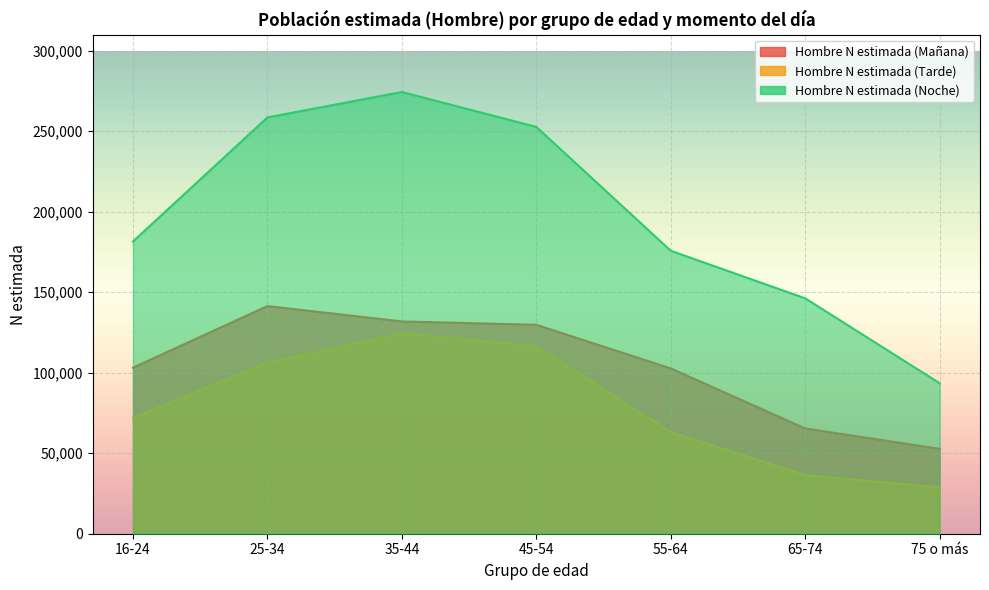

True or false: Hombre N estimada (Noche) and Hombre N estimada (Mañana) intersect in this chart.

False